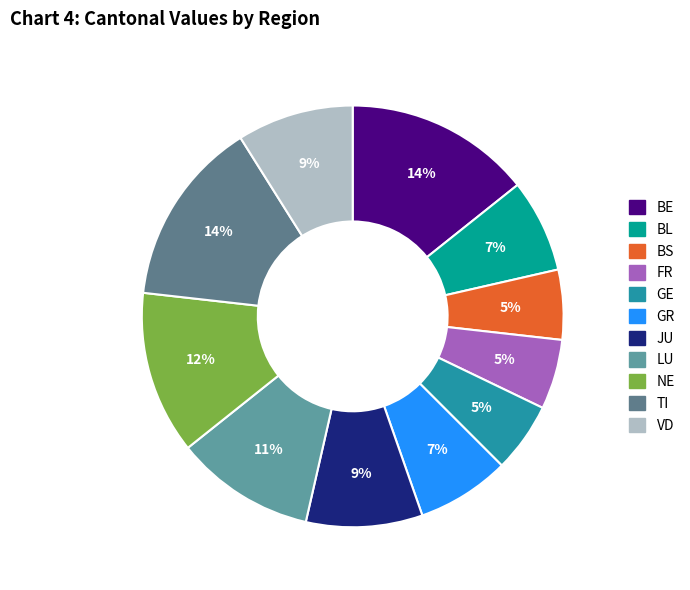

Is it true that VD is 19% of the pie?

False